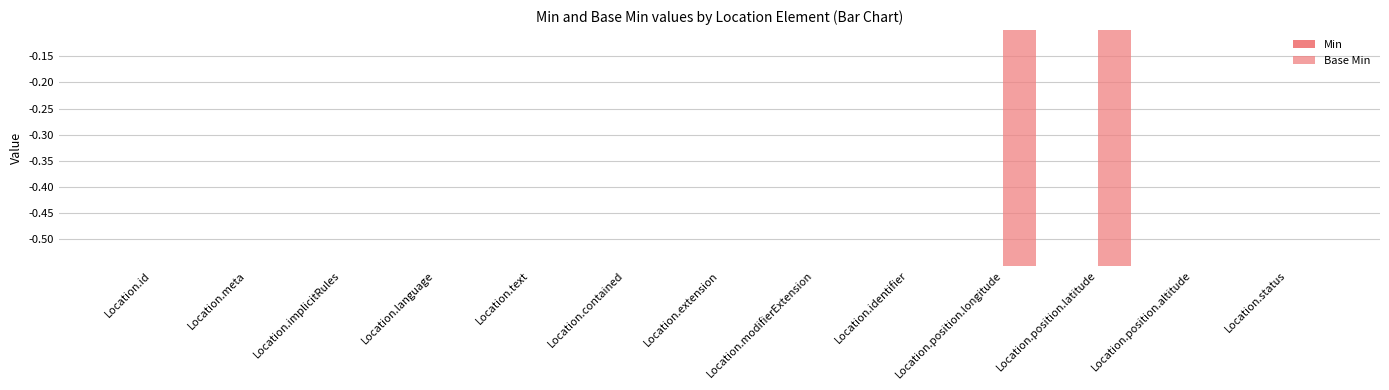

Reading left to right, extract all data points from this chart.

Min: 0	0	0	0	0	0	0	0	0	0	0	0	0
Base Min: 0	0	0	0	0	0	0	0	0	-1	-1	0	0